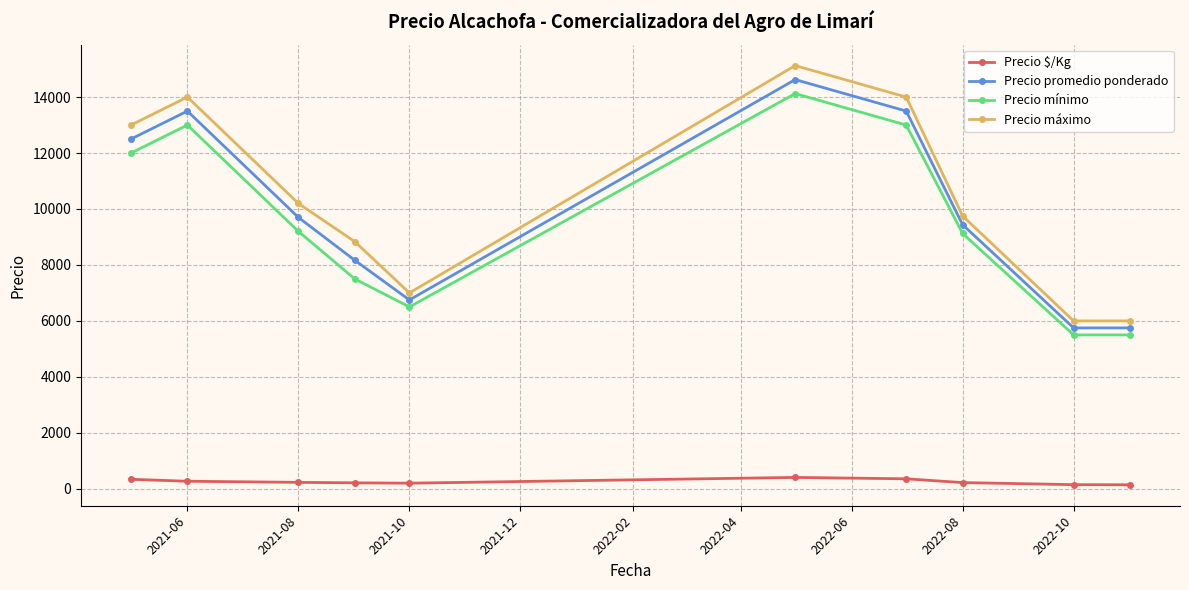

What is the difference between the maximum and second lowest values in the Precio mínimo series?

8625.0